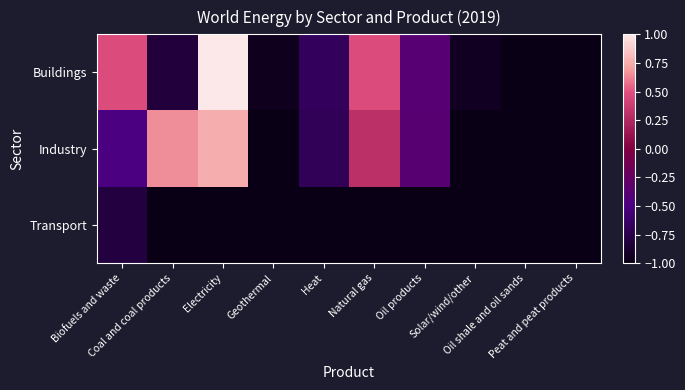

Reading left to right, transcribe all the data shown in this chart.

Buildings: Biofuels and waste=0.5	Coal and coal products=-0.8	Electricity=1.0	Geothermal=-1.0	Heat=-0.7	Natural gas=0.5	Oil products=-0.4	Solar/wind/other=-0.9	Oil shale and oil sands=-1.0	Peat and peat products=-1.0
Industry: Biofuels and waste=-0.5	Coal and coal products=0.7	Electricity=0.8	Geothermal=-1.0	Heat=-0.7	Natural gas=0.3	Oil products=-0.4	Solar/wind/other=-1.0	Oil shale and oil sands=-1.0	Peat and peat products=-1.0
Transport: Biofuels and waste=-0.8	Coal and coal products=-1.0	Electricity=-1.0	Geothermal=-1.0	Heat=-1.0	Natural gas=-1.0	Oil products=-1.0	Solar/wind/other=-1.0	Oil shale and oil sands=-1.0	Peat and peat products=-1.0